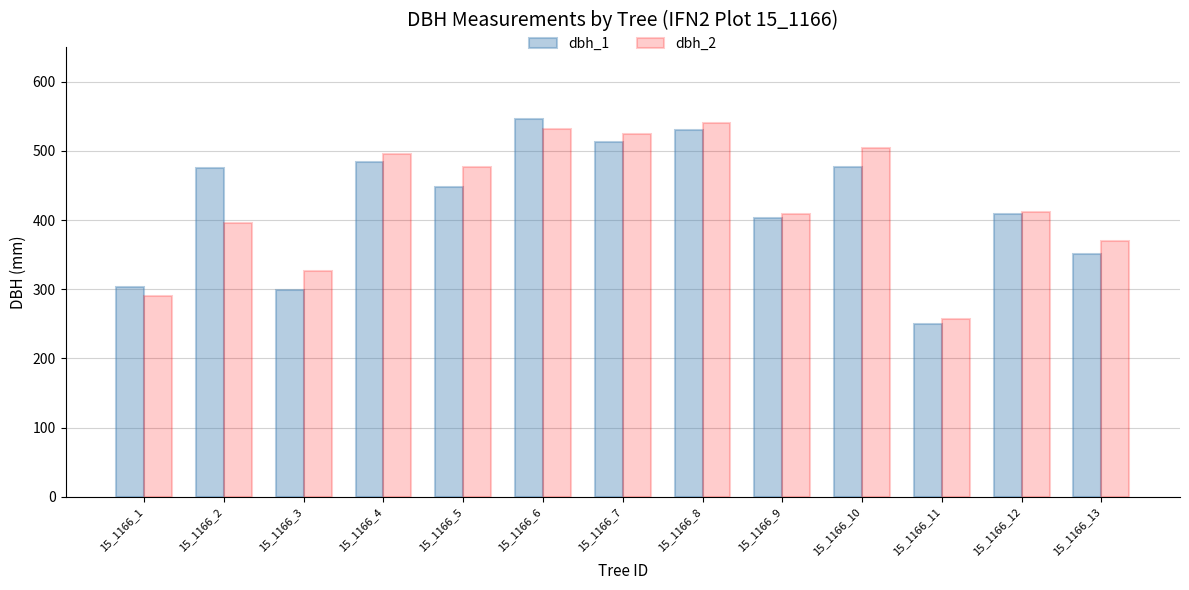

At which label does dbh_2 first exceed 411?

15_1166_4